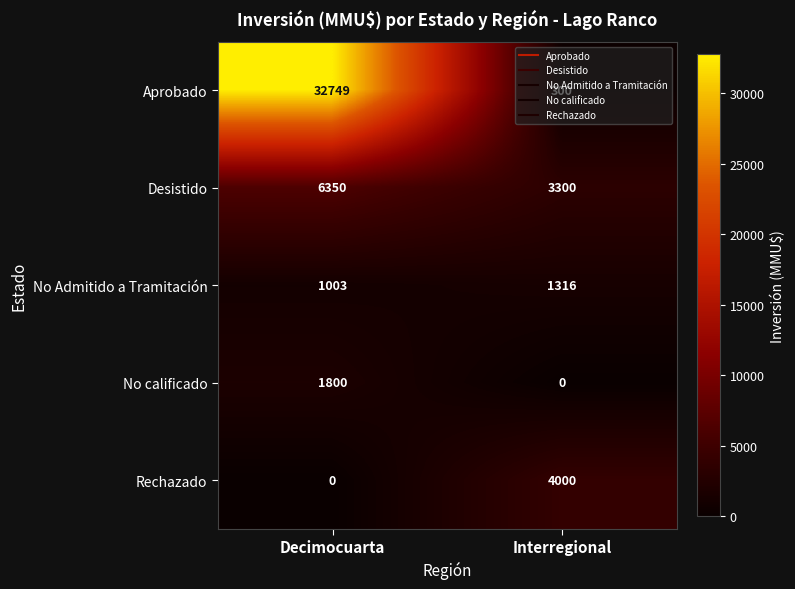

How many data points does each series have?

2